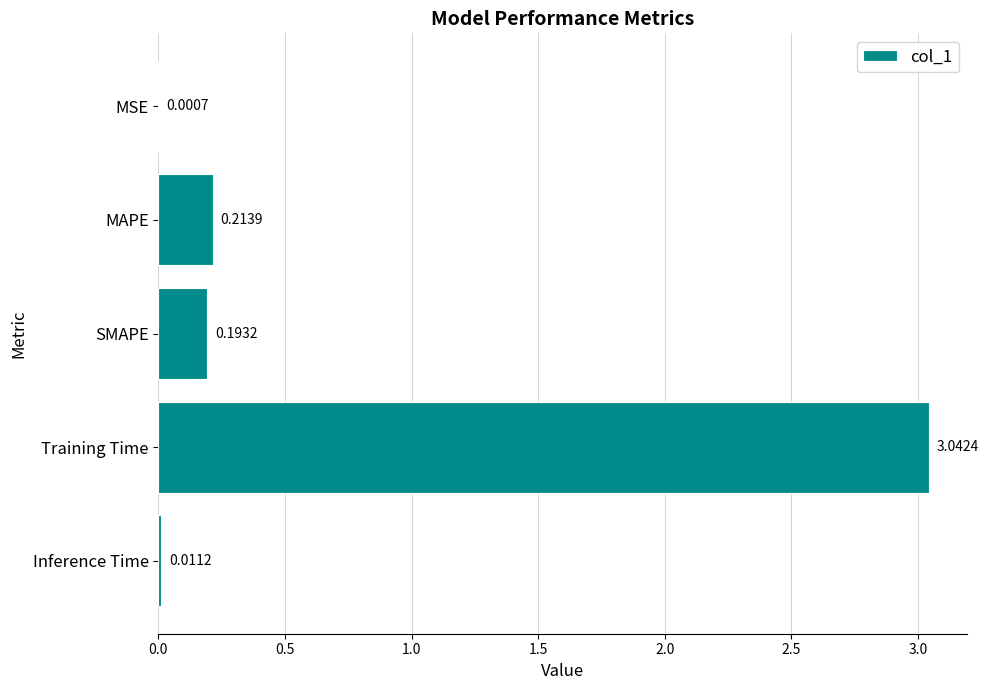

Count the number of categories in the chart.

5